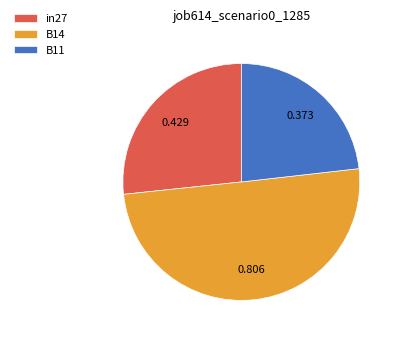

Combined, do B11 and B14 account for over 50%?

Yes